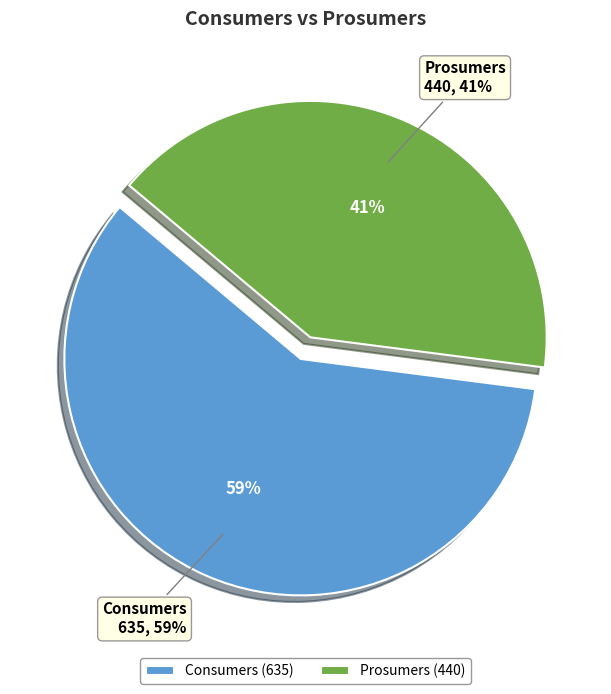

Approximately how many times larger is the value at Consumers compared to Prosumers?

1.4